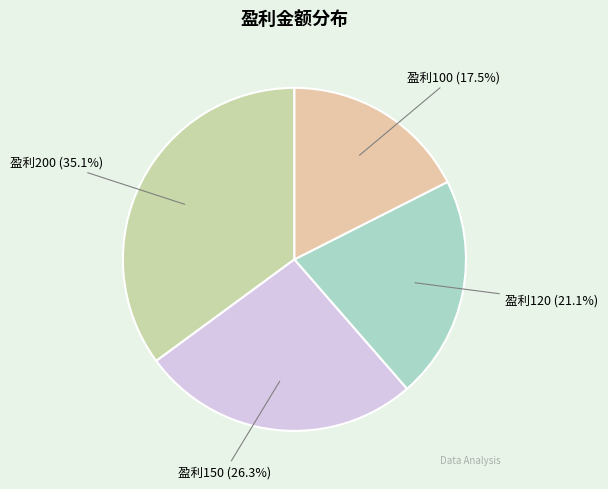

Rank the categories by value from lowest to highest.

盈利100 (17.5%), 盈利120 (21.1%), 盈利150 (26.3%), 盈利200 (35.1%)